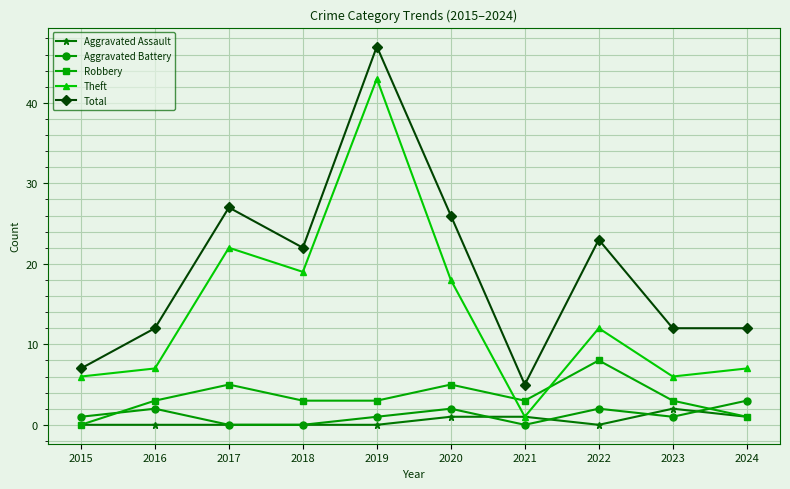

True or false: Robbery has more than 0 points higher than both neighbors.

True